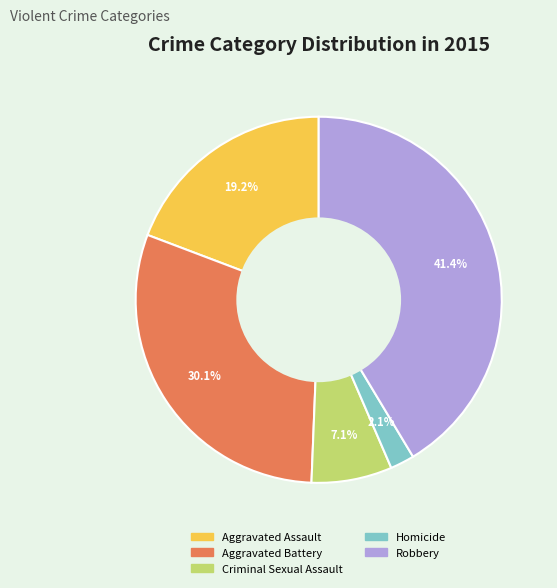

Does Robbery represent more than half of the total?

No